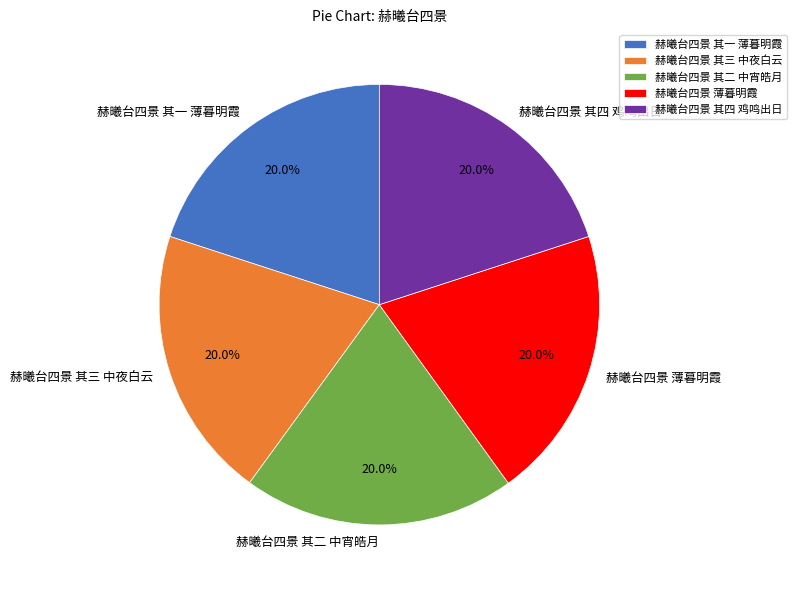

What is the ratio of the value at 赫曦台四景 其二 中宵皓月 to the value at 赫曦台四景 其四 鸡鸣出日?

1.0